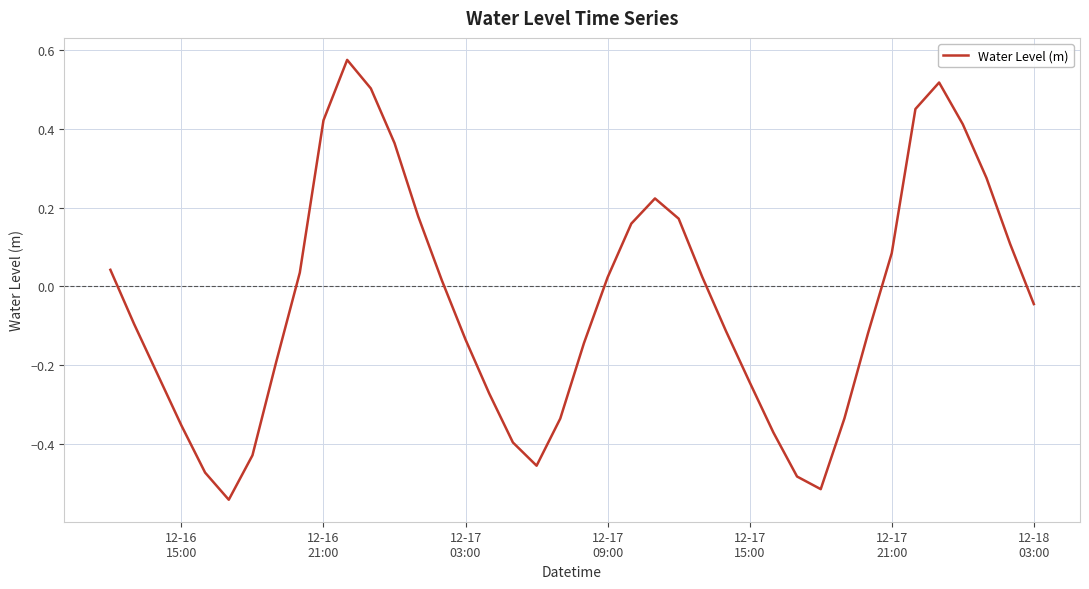

What is the difference between the maximum and minimum values?

1.1